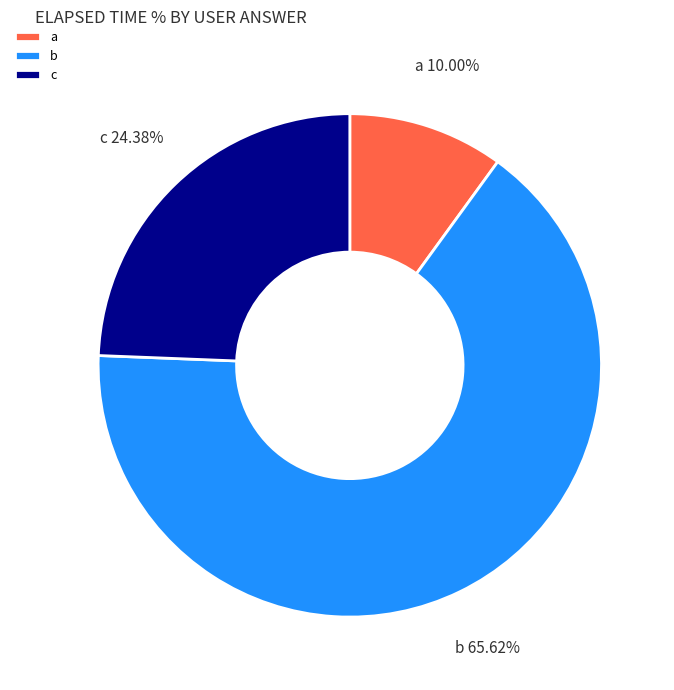

Between a and b, which is larger?

b